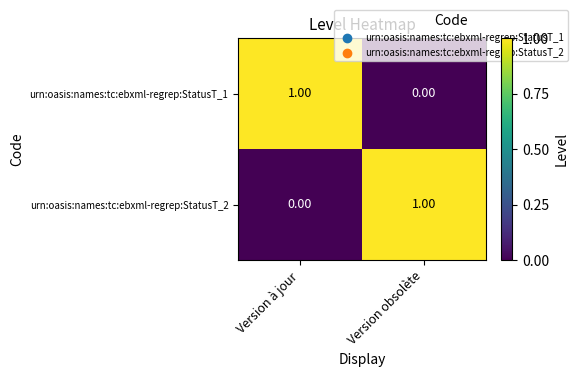

At which label does urn:oasis:names:tc:ebxml-regrep:StatusT_1 reach its peak?

Version à jour